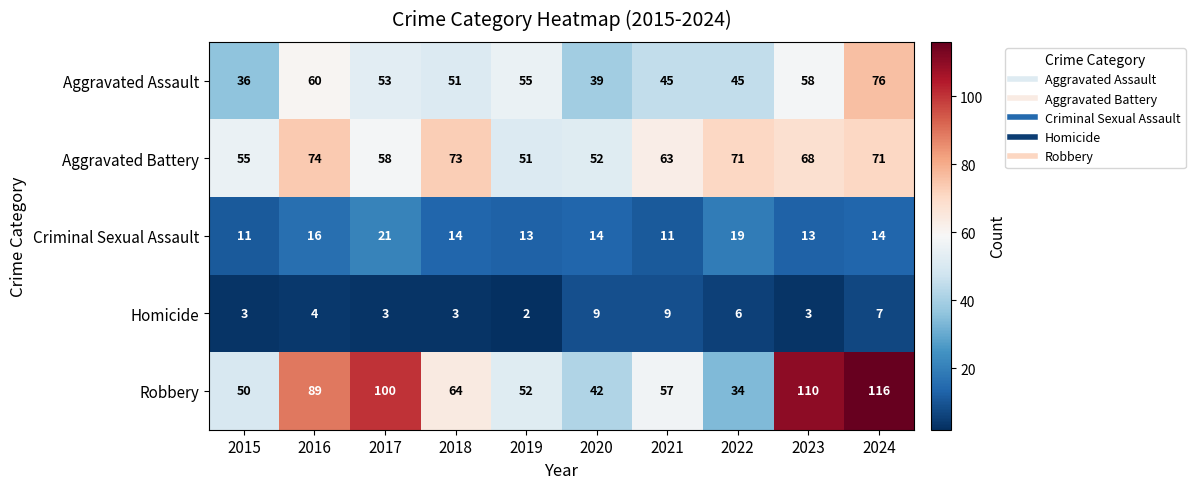

Which series changed the most between 2023 and 2024?

Aggravated Assault